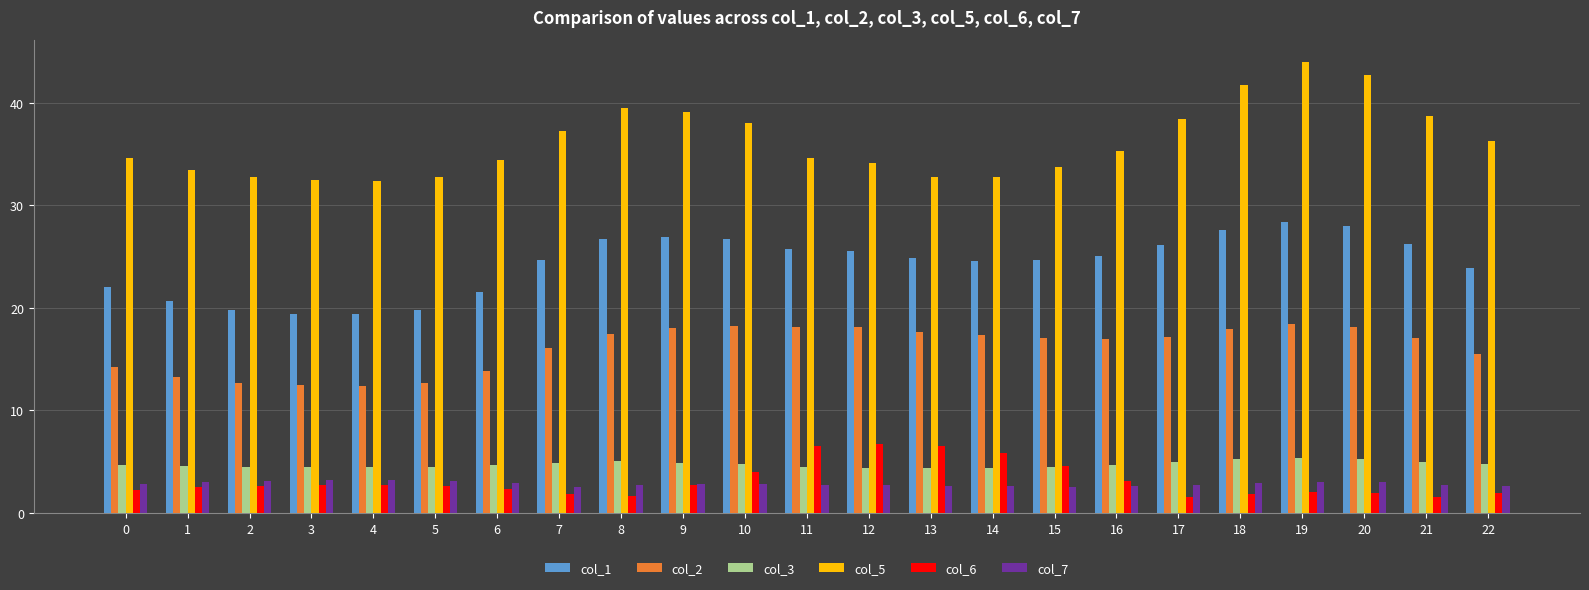

What is the value of the col_5 bar at the 12th from the left?

34.7